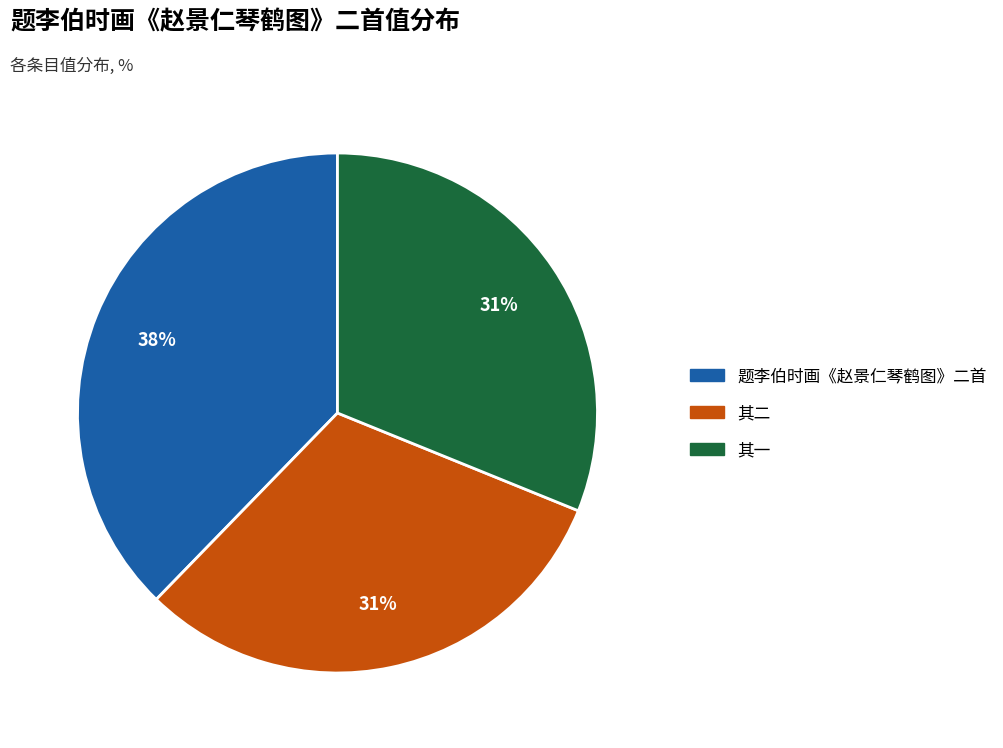

To the nearest percent, what is the average slice percentage?

33%